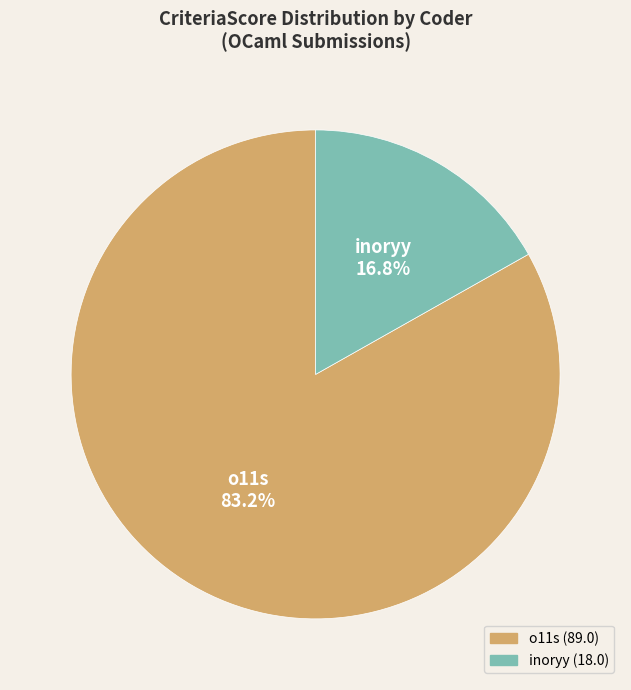

Does any single category account for the majority?

Yes